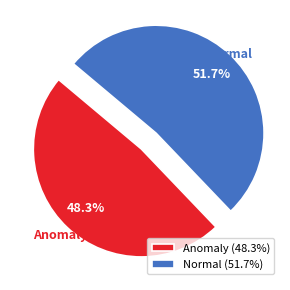

Is there a majority slice in this chart?

Yes